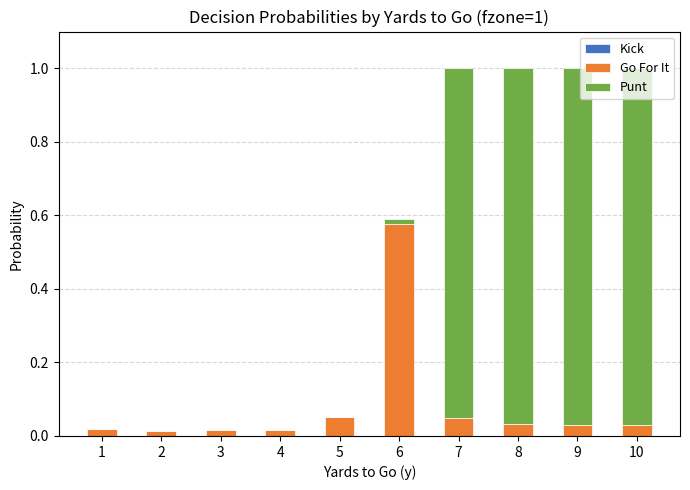

The value of Go For It at 8 is 0.0. True or false?

True